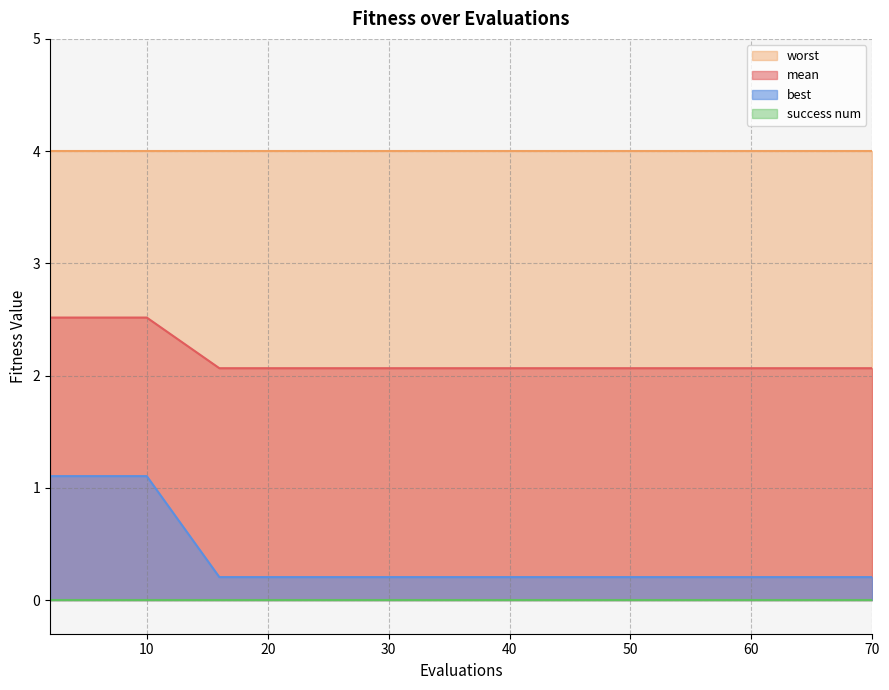

What is the approximate value of mean at 16?

2.1